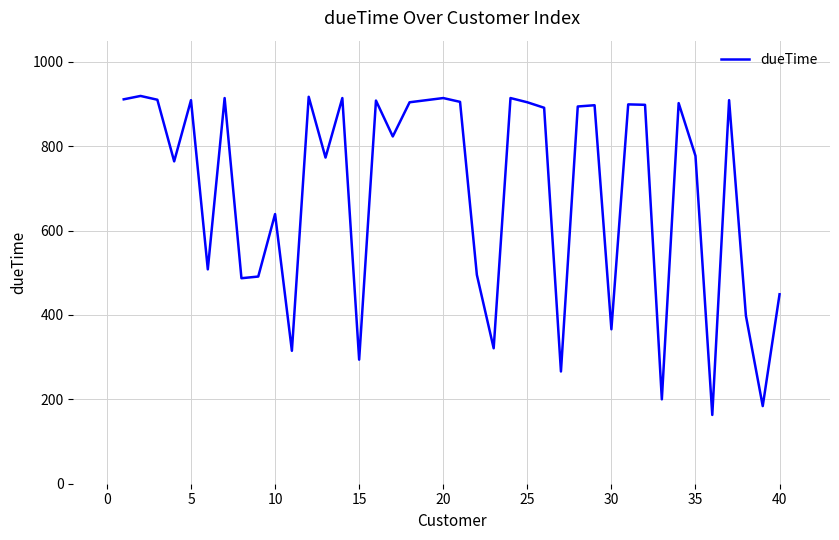

What is the smallest value displayed?

163